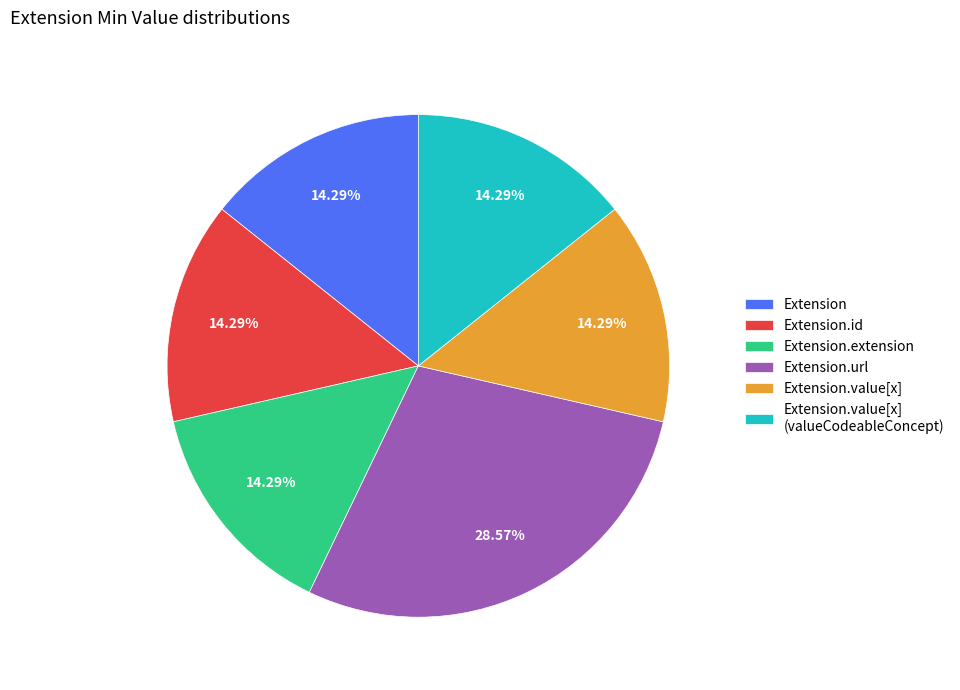

How many segments does this pie chart have?

6